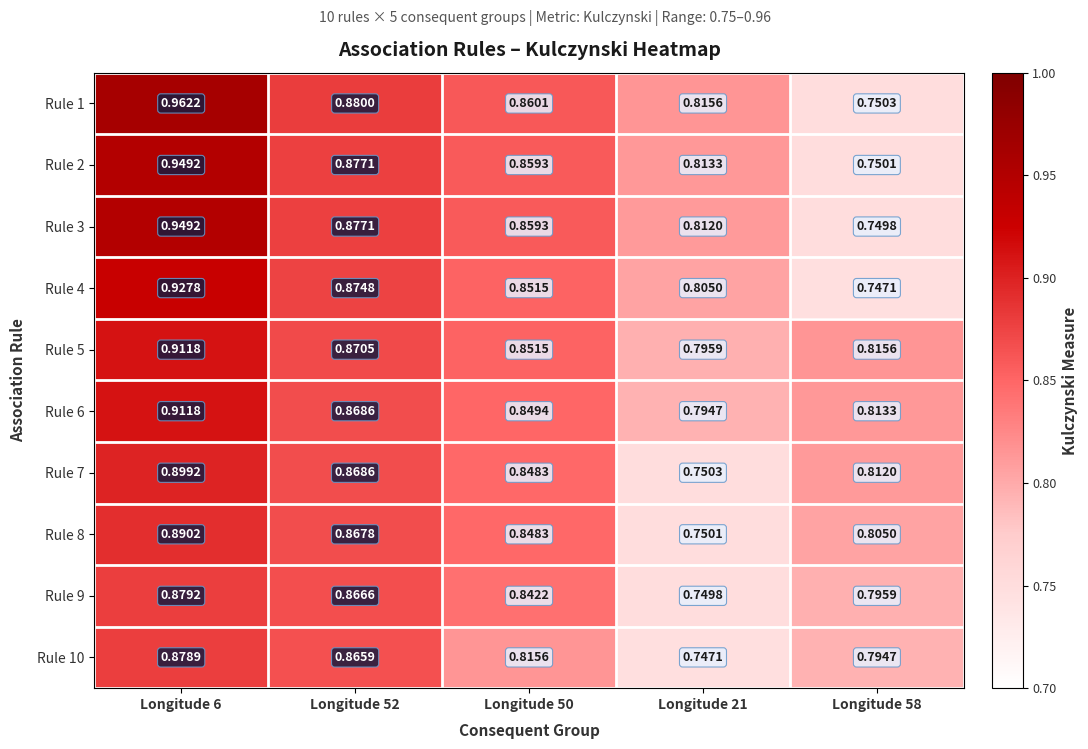

At which category is the sum across all series the highest?

Longitude 6